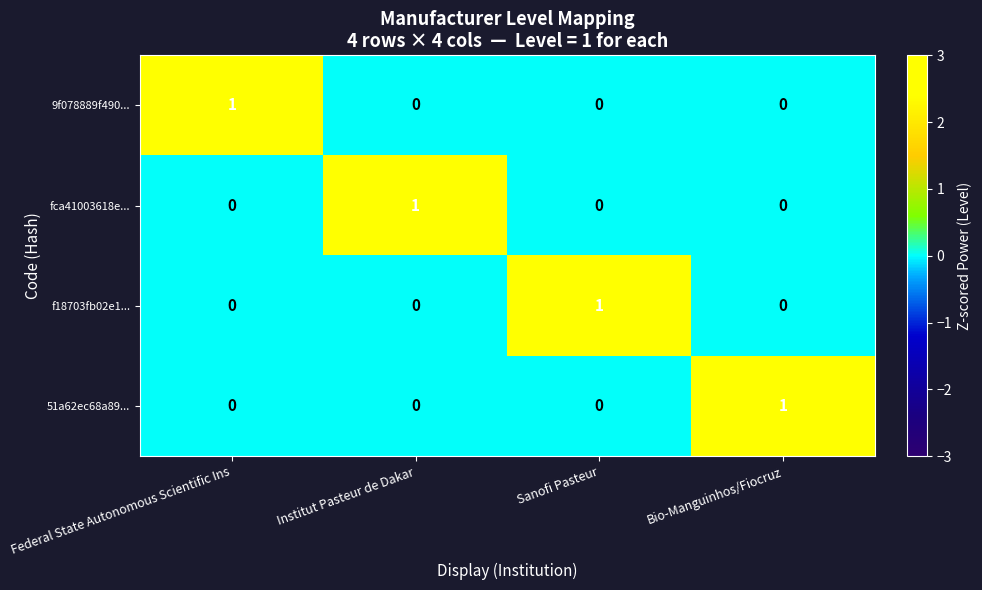

What is the spread (max minus min) of values at Sanofi Pasteur?

1